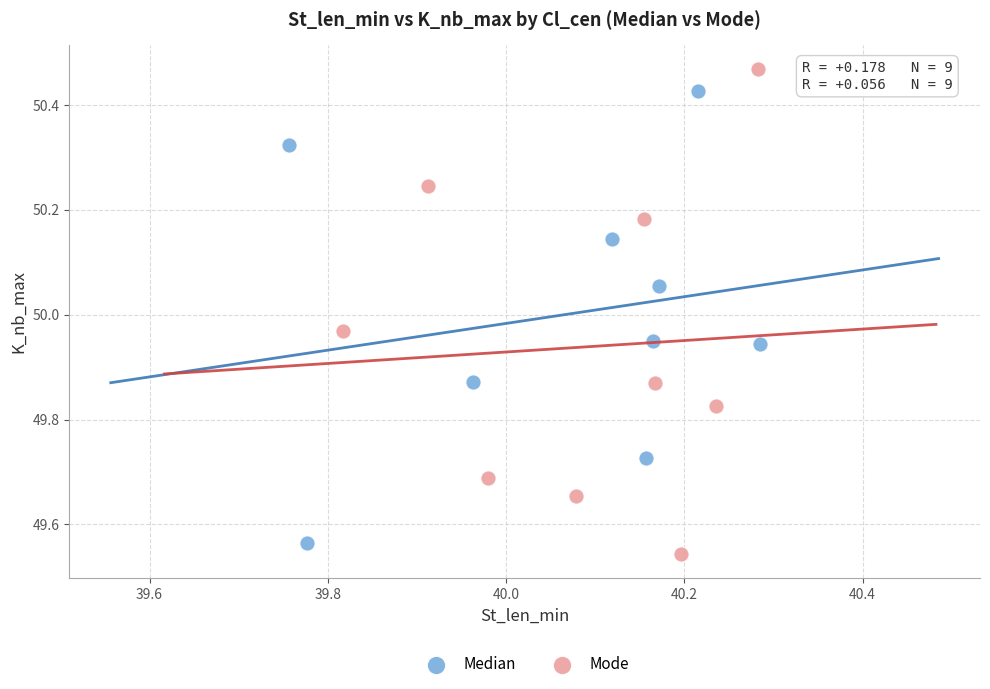

Which series contains the highest Y value?

Mode